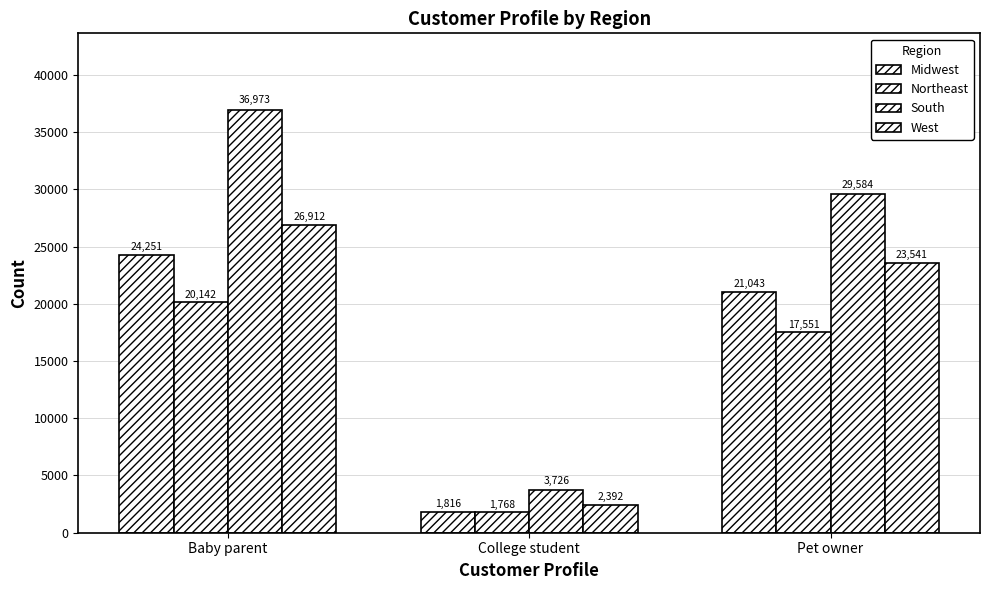

Where is Northeast nearest to the value 10955?

Pet owner